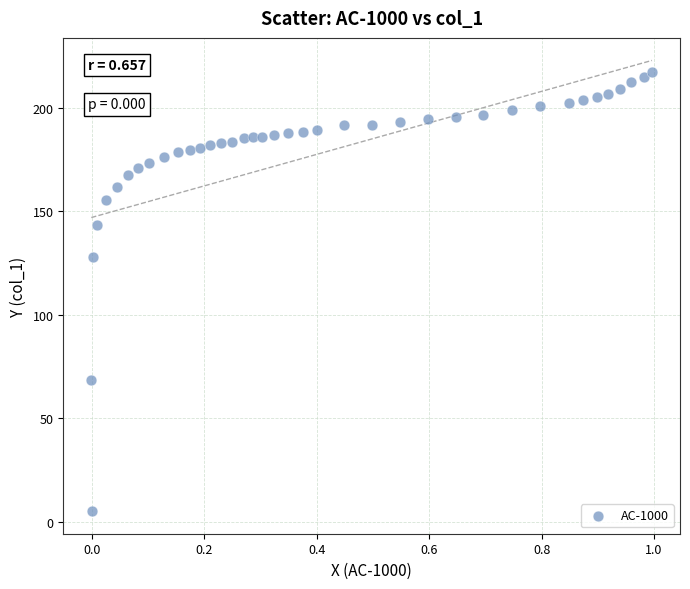

What Y value in the scatter plot is closest to 111?

128.0